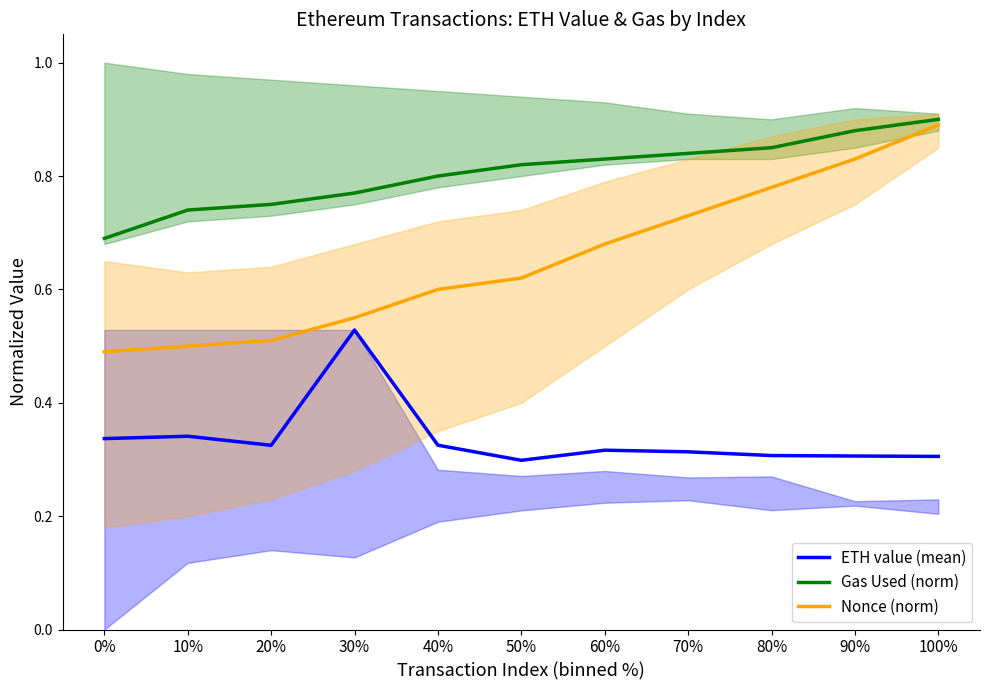

Reading left to right, extract all data points from this chart.

ETH value (mean): 0%=0.3	10%=0.3	20%=0.3	30%=0.5	40%=0.3	50%=0.3	60%=0.3	70%=0.3	80%=0.3	90%=0.3	100%=0.3
Gas Used (norm): 0%=0.7	10%=0.7	20%=0.8	30%=0.8	40%=0.8	50%=0.8	60%=0.8	70%=0.8	80%=0.8	90%=0.9	100%=0.9
Nonce (norm): 0%=0.5	10%=0.5	20%=0.5	30%=0.6	40%=0.6	50%=0.6	60%=0.7	70%=0.7	80%=0.8	90%=0.8	100%=0.9